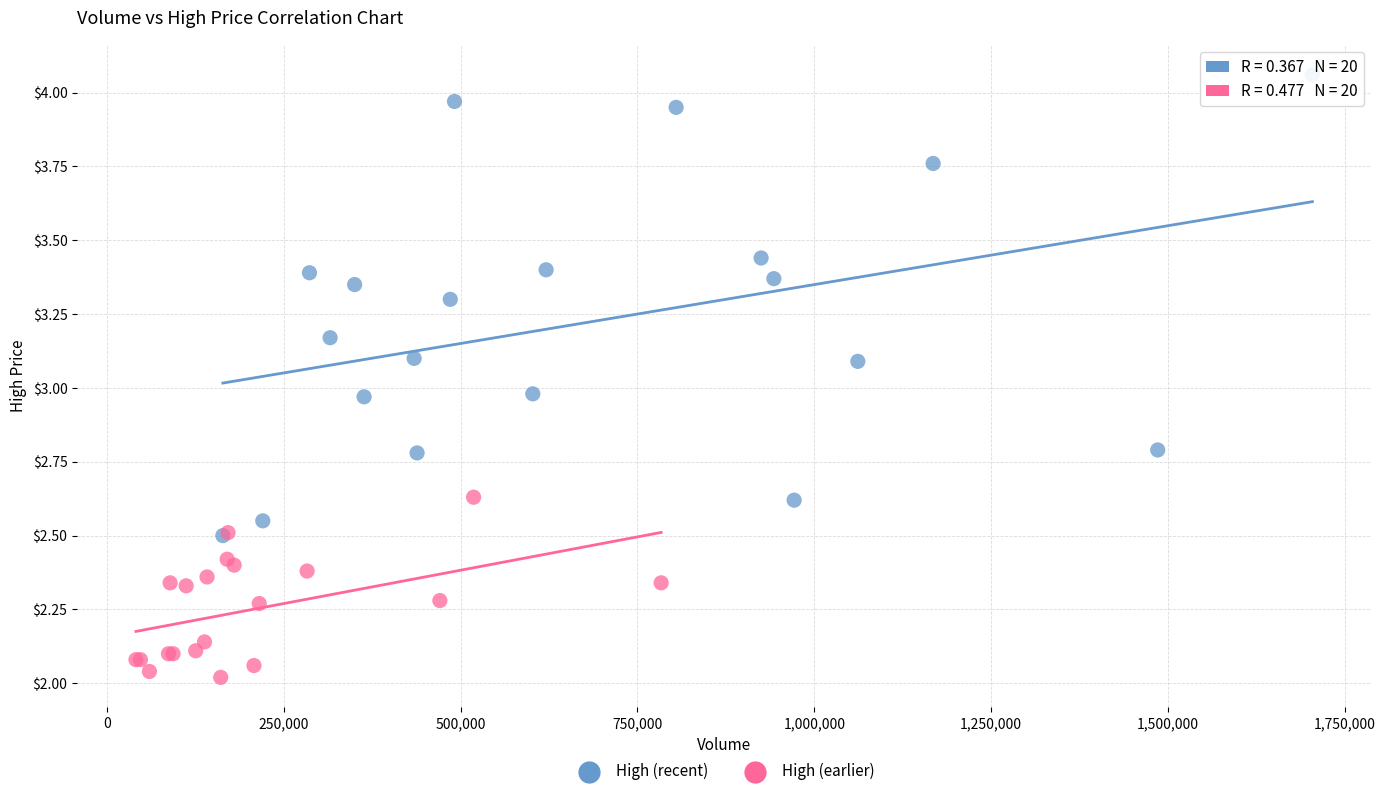

Which series contains the highest Y value?

High (recent)